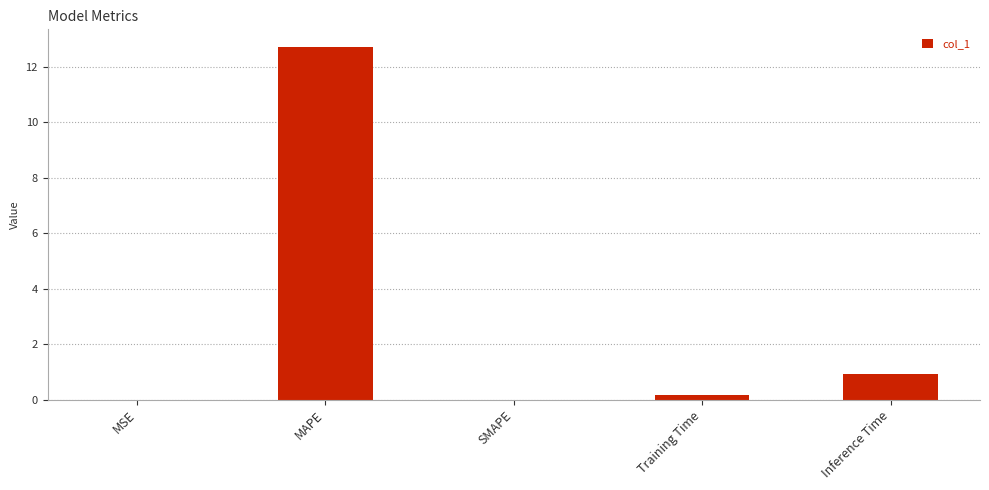

Which label corresponds to the largest value in the chart?

MAPE